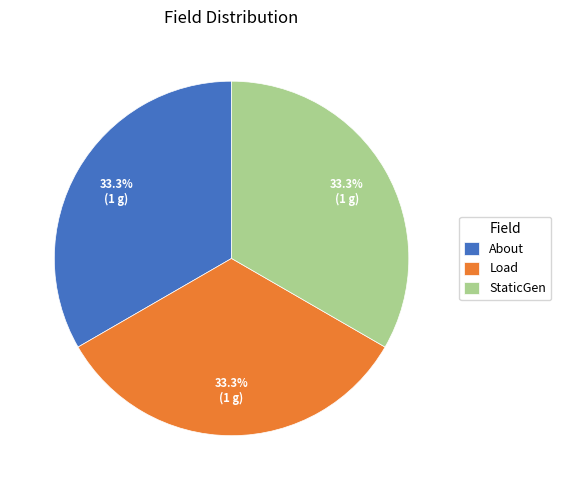

Do Load and StaticGen together represent more than half of the pie?

Yes